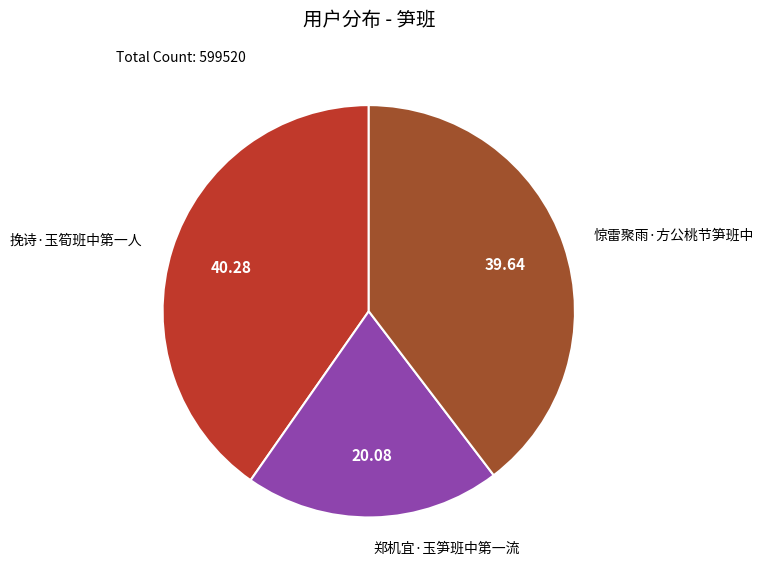

Is the sum of 郑机宜·玉笋班中第一流 and 惊雷聚雨·方公桃节笋班中 greater than half?

Yes